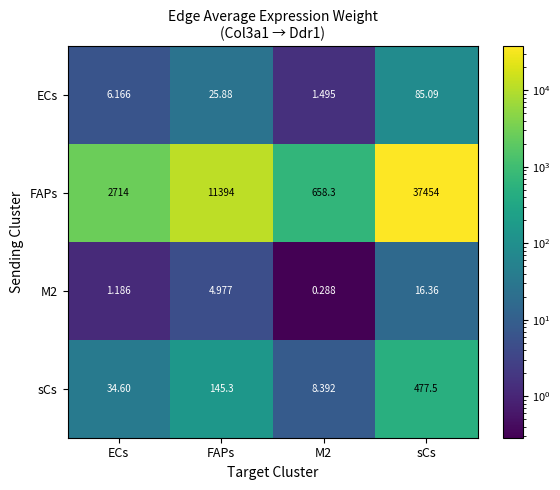

Count the number of categories in the chart.

4